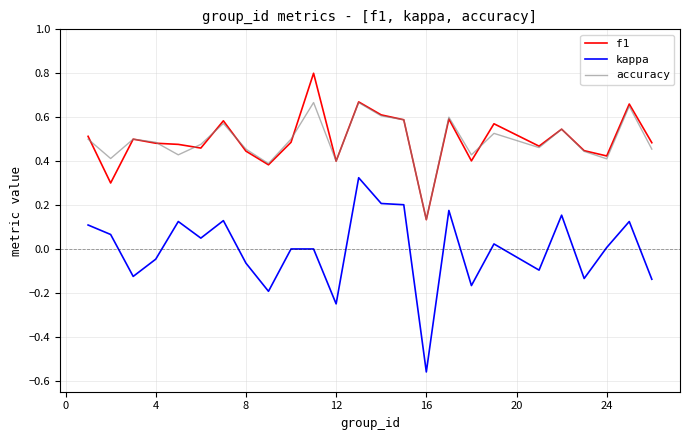

True or false: f1 and kappa cross at least once.

False